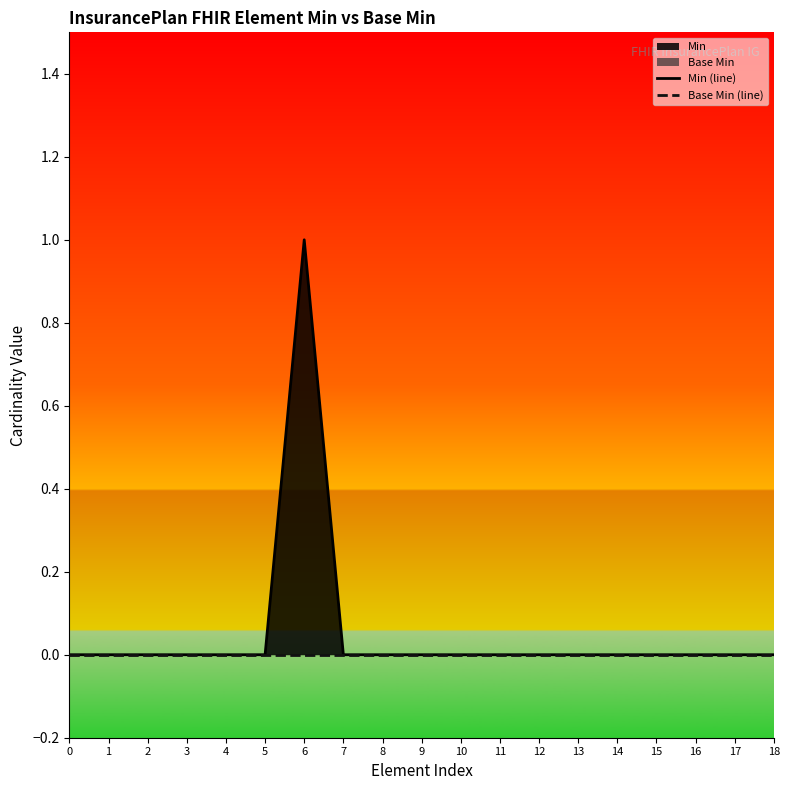

True or false: Min (line) has a value of 0 at 6.

False